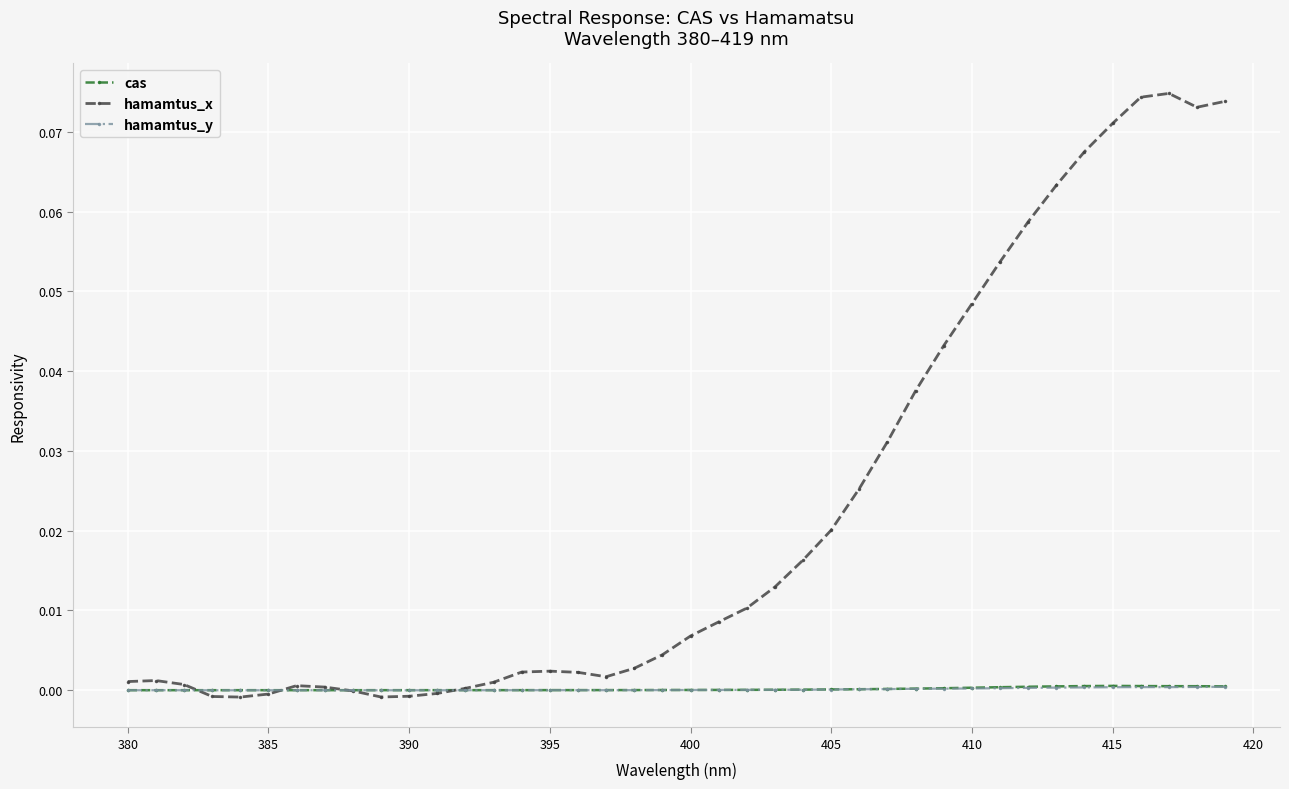

Which series has the largest total across all categories?

hamamtus_x